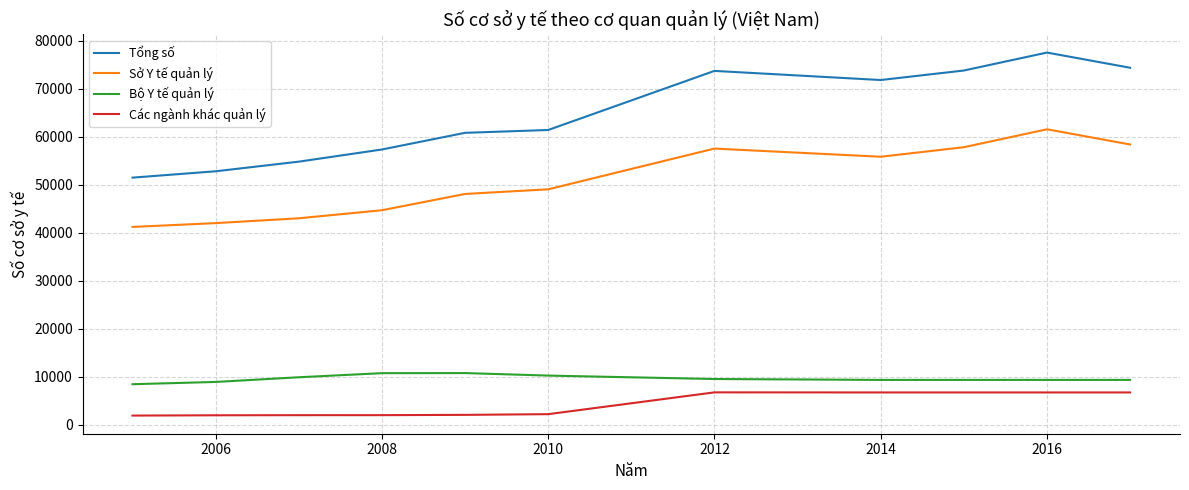

Which series has the largest total across all categories?

Tổng số